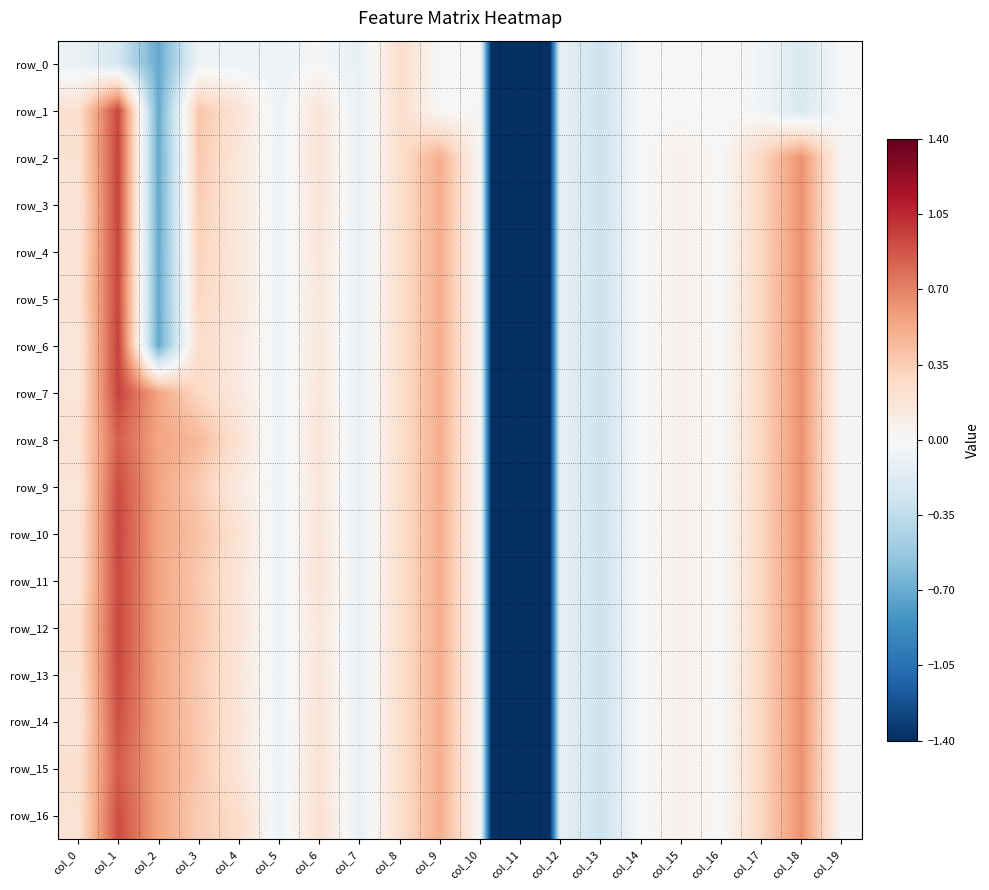

List the labels in order of row_7 value, smallest first.

col_11, col_13, col_7, col_12, col_5, col_16, col_14, col_10, col_19, col_15, col_4, col_6, col_0, col_8, col_3, col_17, col_9, col_2, col_18, col_1